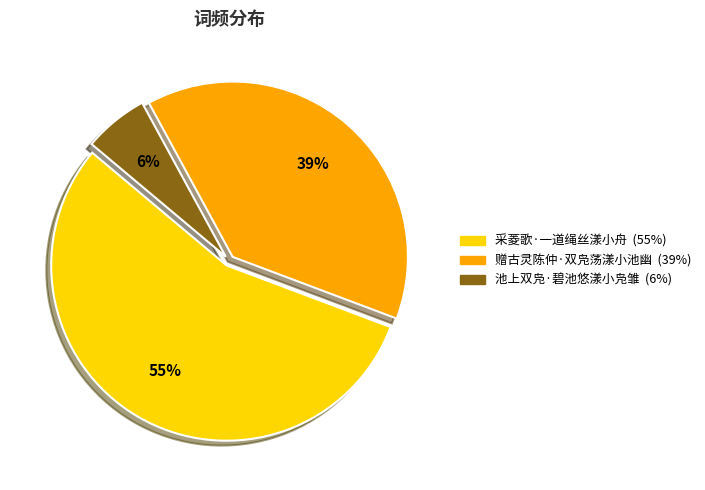

Count the number of slices in the pie.

3